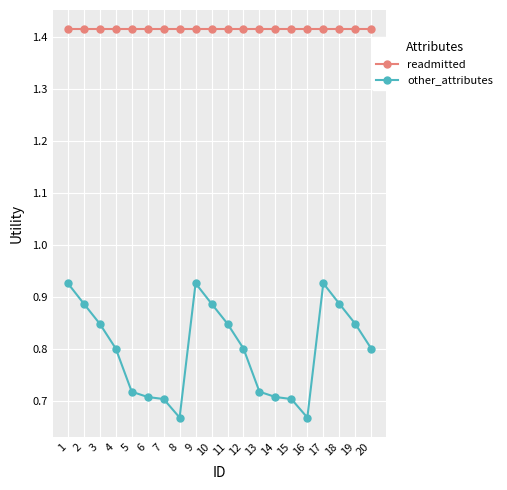

Count the other_attributes values in the range 0 to 1.

20